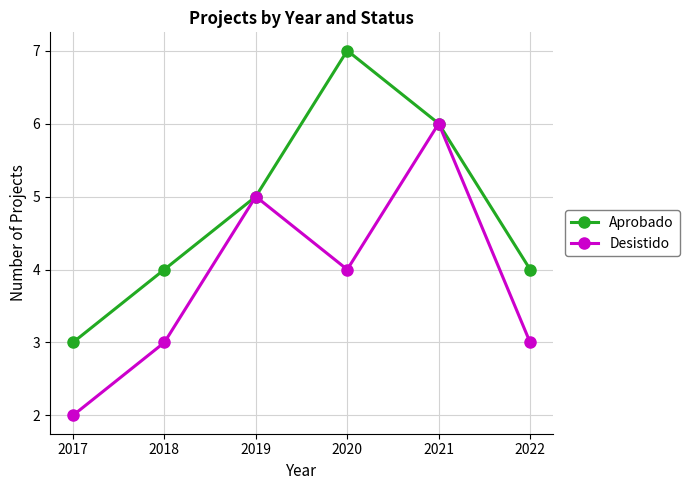

True or false: Aprobado has a value of 6 at 2018.

False